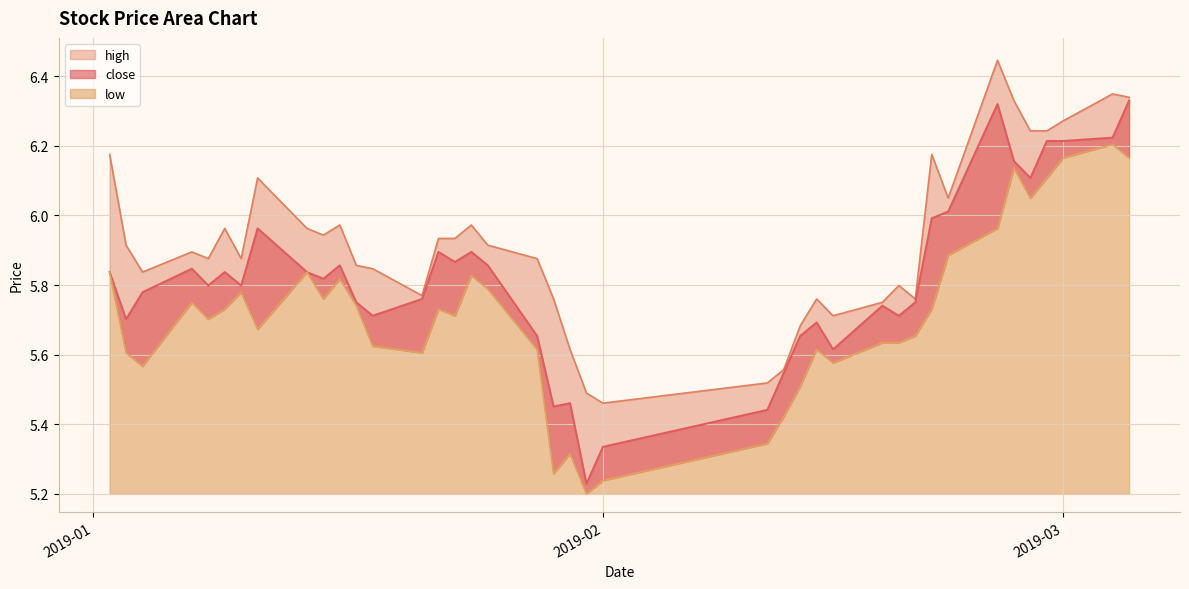

At which label is high closest to 5?

2019-02